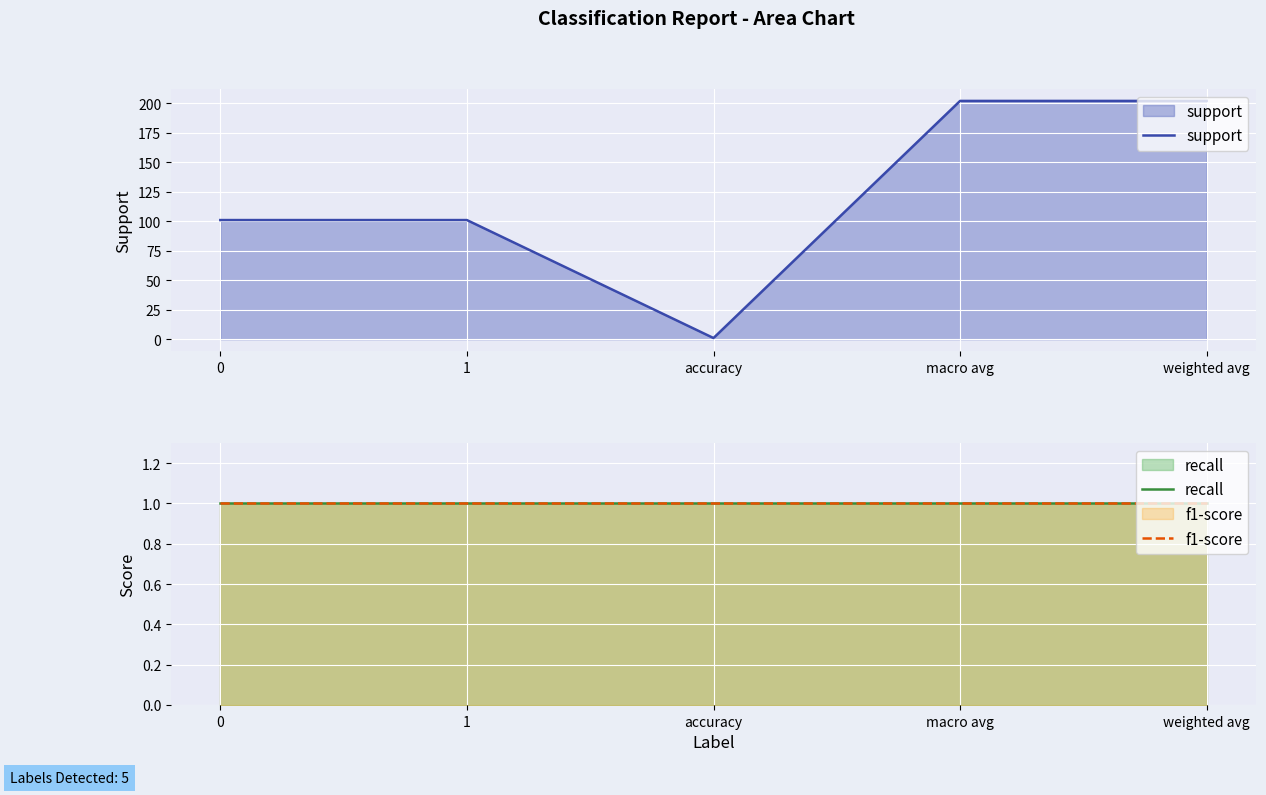

How many categories are shown in the chart?

5